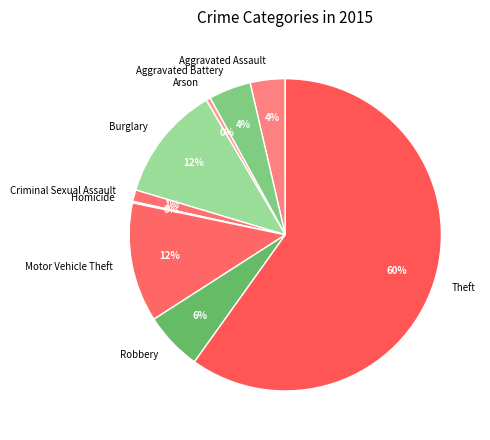

Is it true that Burglary is 12% of the pie?

True